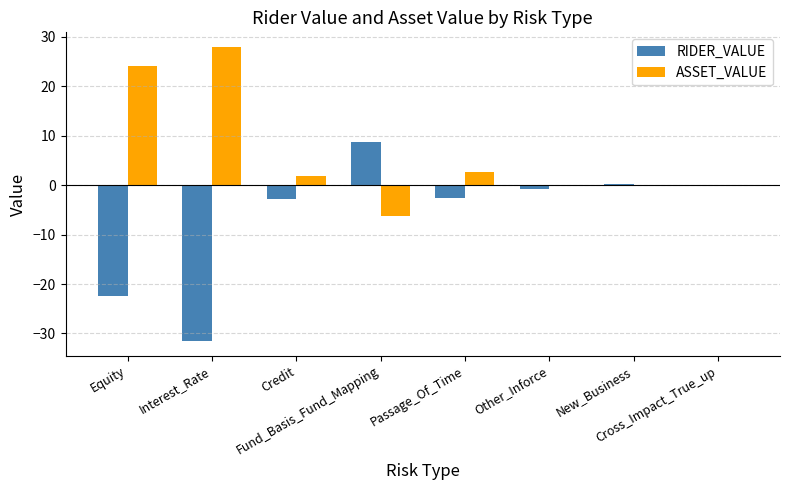

What is the sum of all ASSET_VALUE values?

50.1